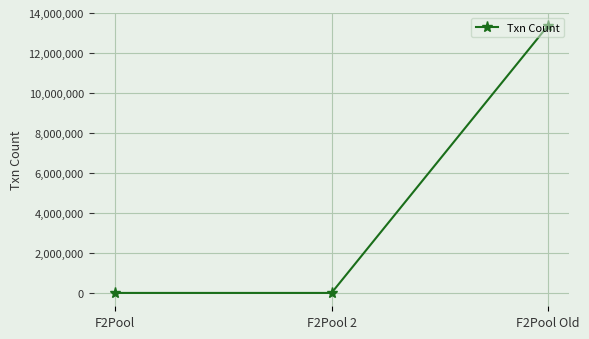

Does the chart have visible grid lines?

Yes